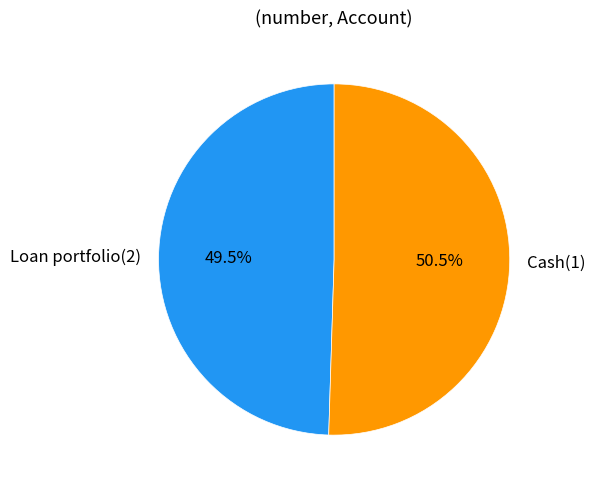

Which slice represents more than half of the pie?

Cash(1)